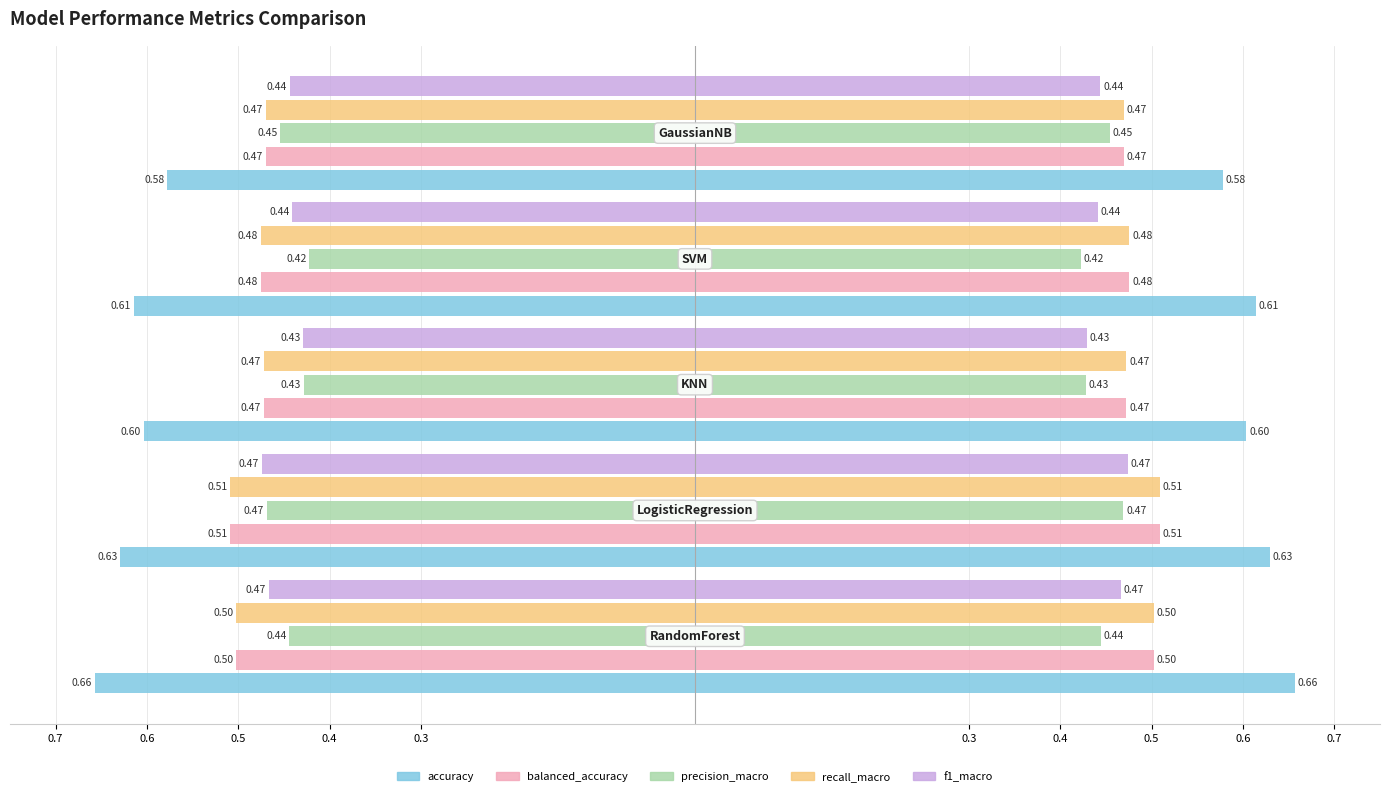

What is the value of the balanced_accuracy bar at the 3rd from the left?

-0.5